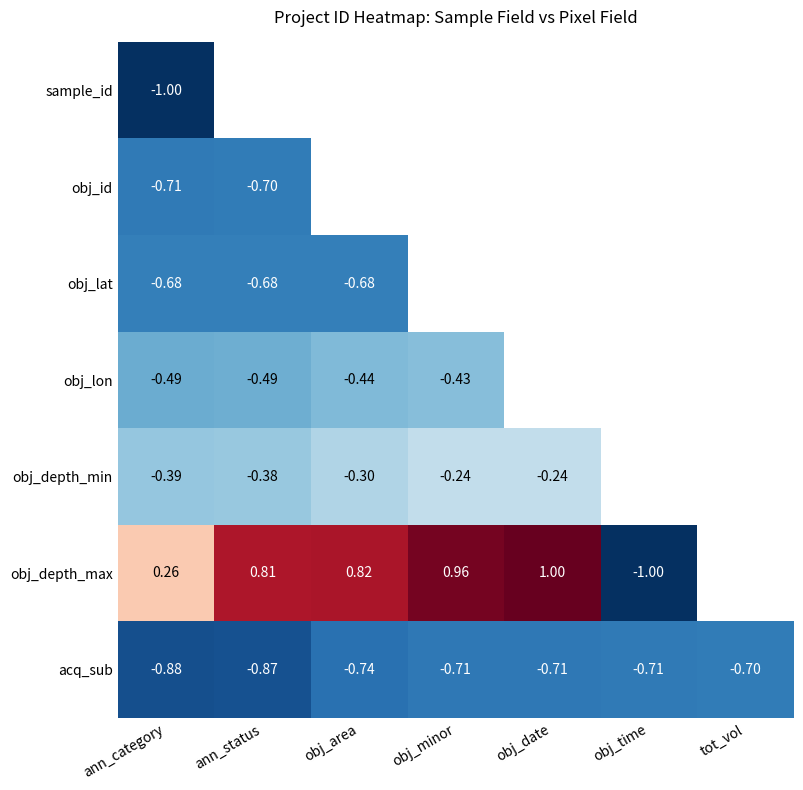

True or false: sample_id has a value of -1.8 at ann_category.

False